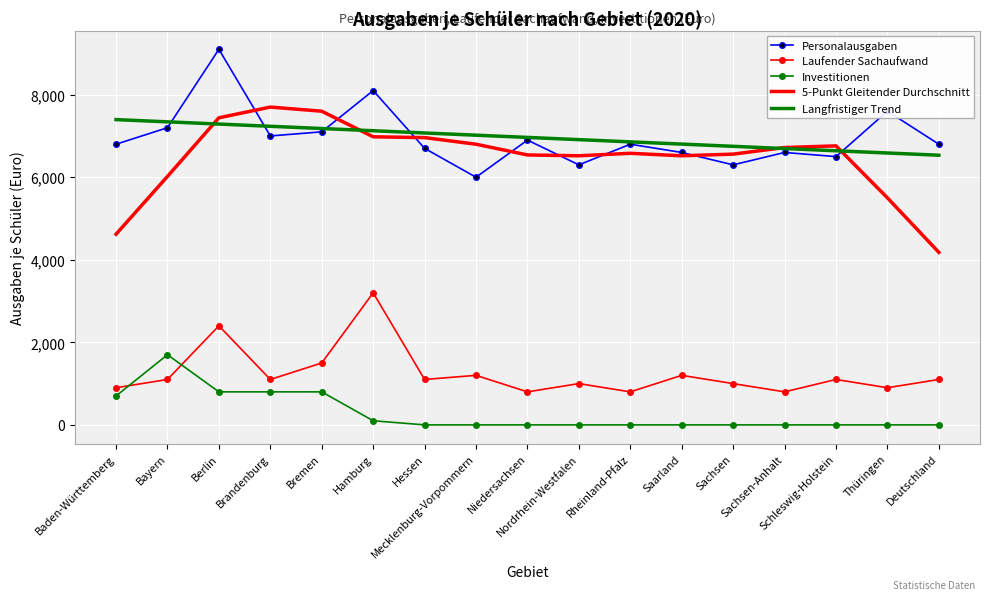

True or false: Laufender Sachaufwand and 5-Punkt Gleitender Durchschnitt cross at least once.

False